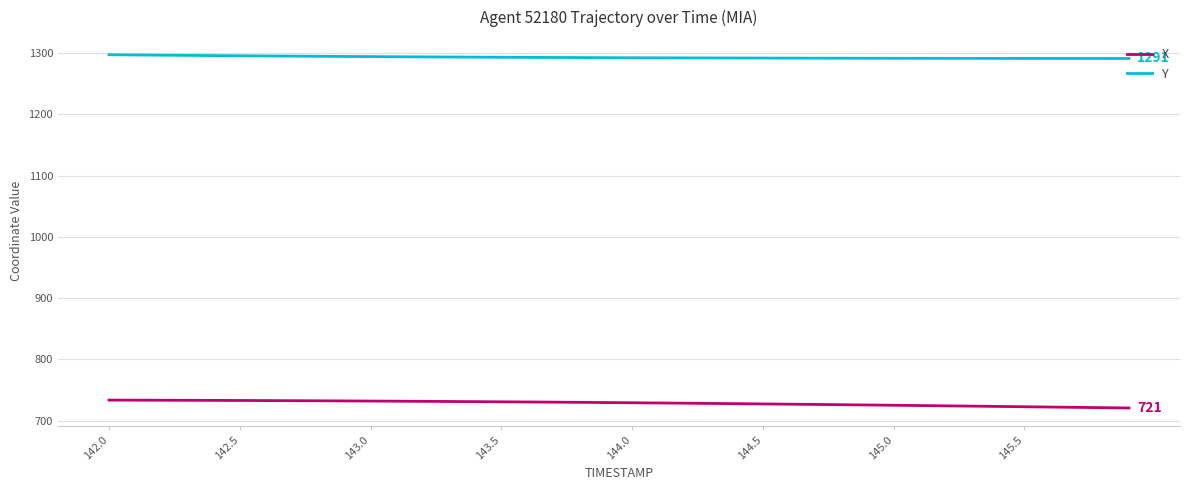

What is the difference between the maximum and minimum values in the X series?

12.9